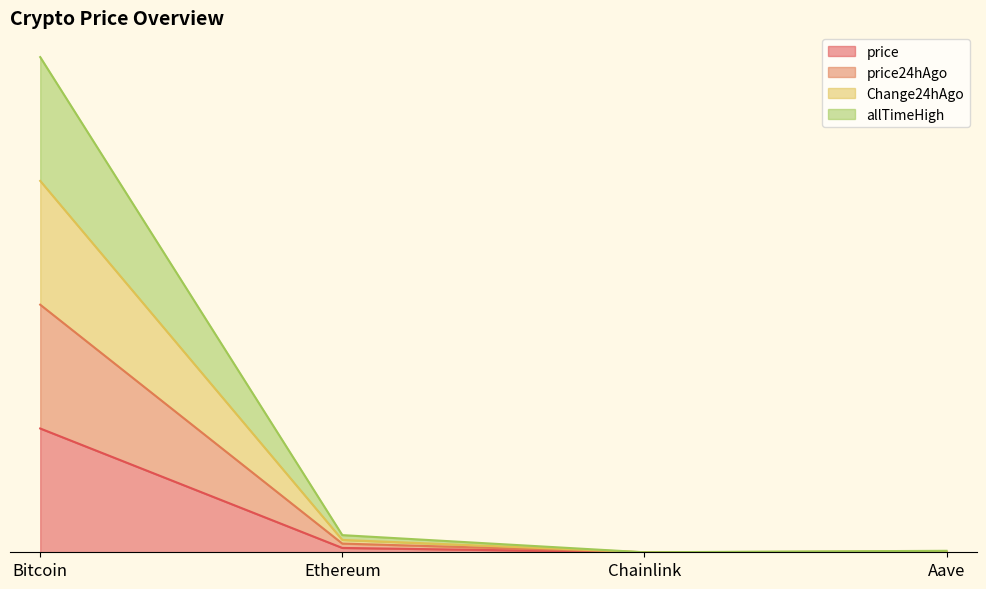

Reading left to right, what are all the values shown in this chart?

price: 1.0	0.0	0.0	0.0
price24hAgo: 2.0	0.1	0.0	0.0
Change24hAgo: 3.0	0.1	0.0	0.0
allTimeHigh: 4.0	0.1	0.0	0.0